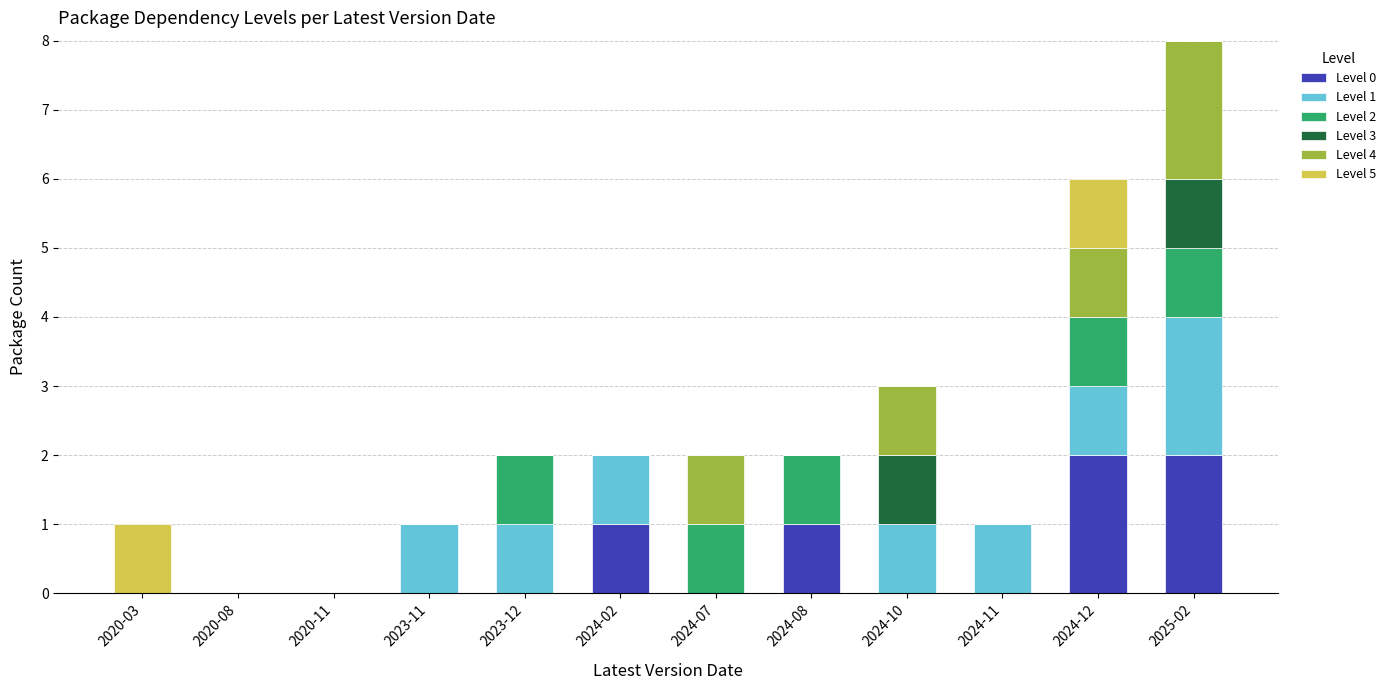

The Level 0 series shows 3 at 2024-12. True or false?

False